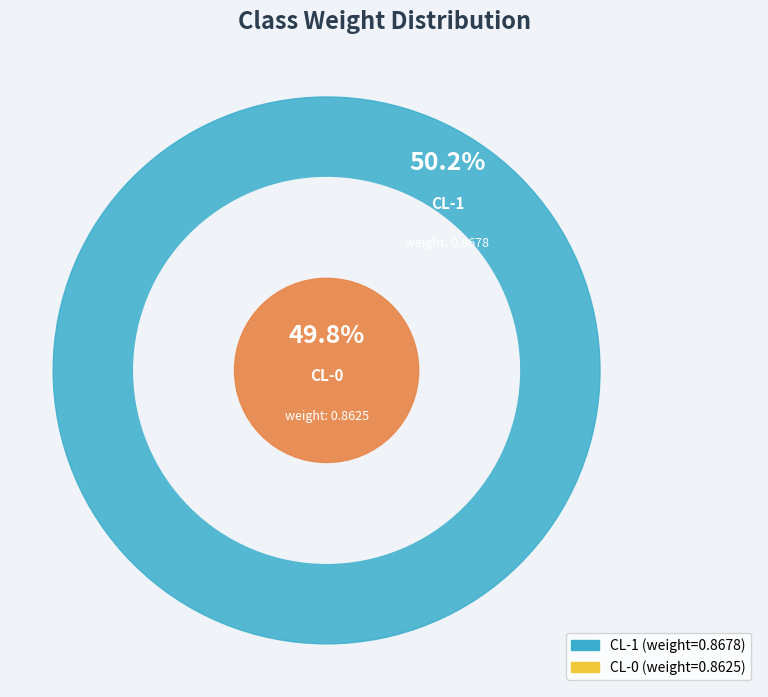

Which slice is the smallest?

CL-0